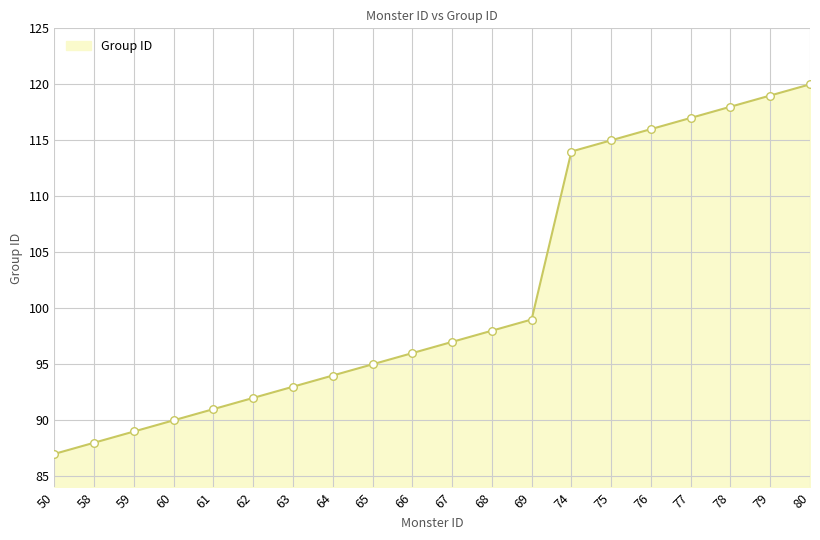

Approximately how many times larger is the value at 63 compared to 58?

1.1